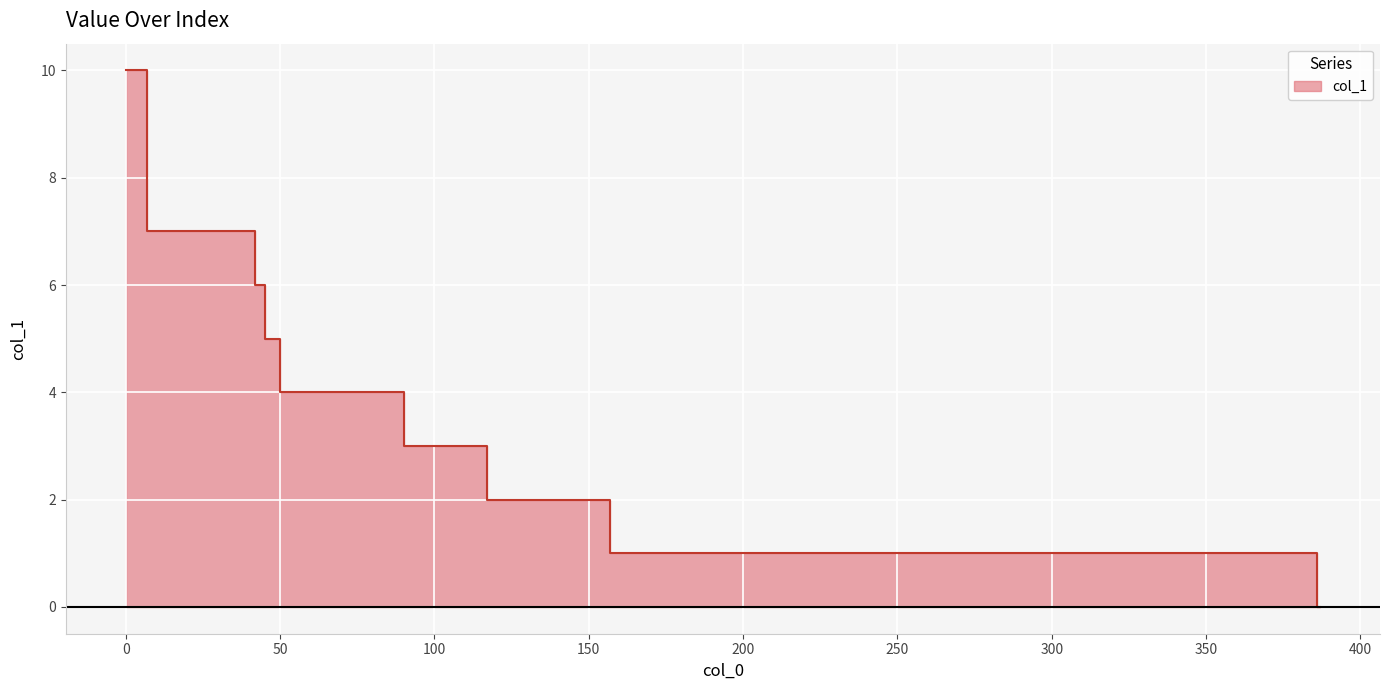

How many lines are shown in the chart?

1